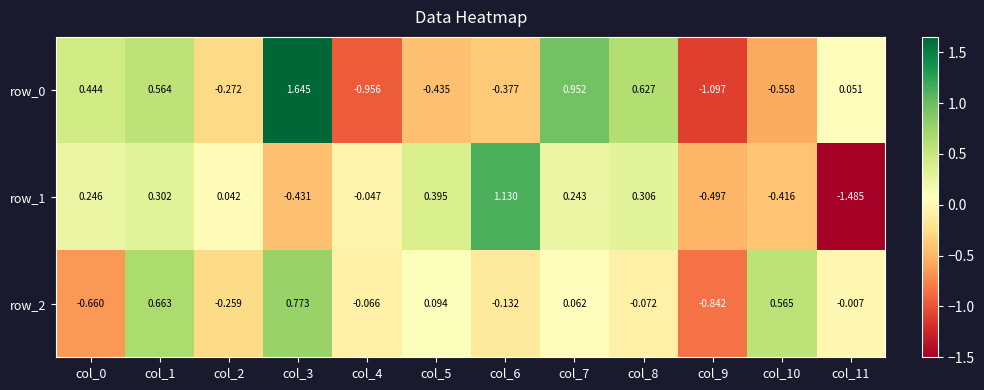

Count the number of data series in this chart.

3